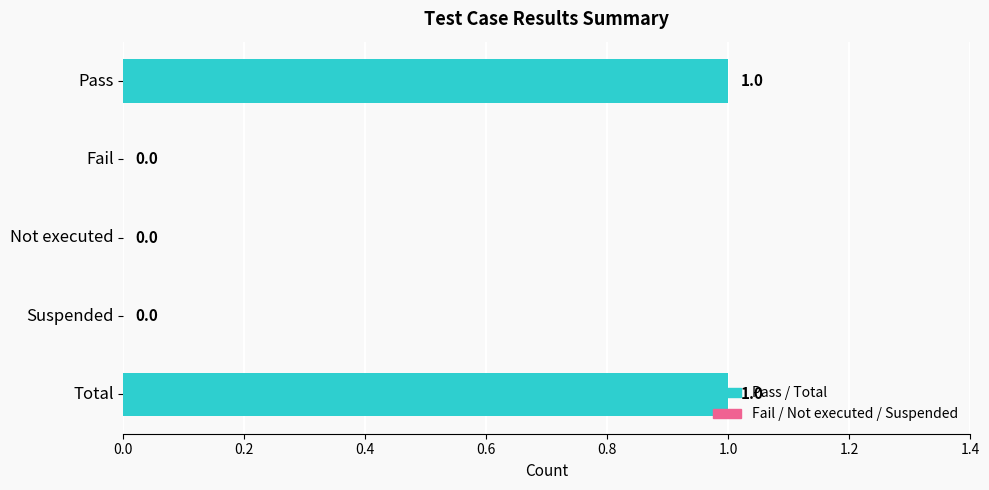

How many data points are above 0?

2